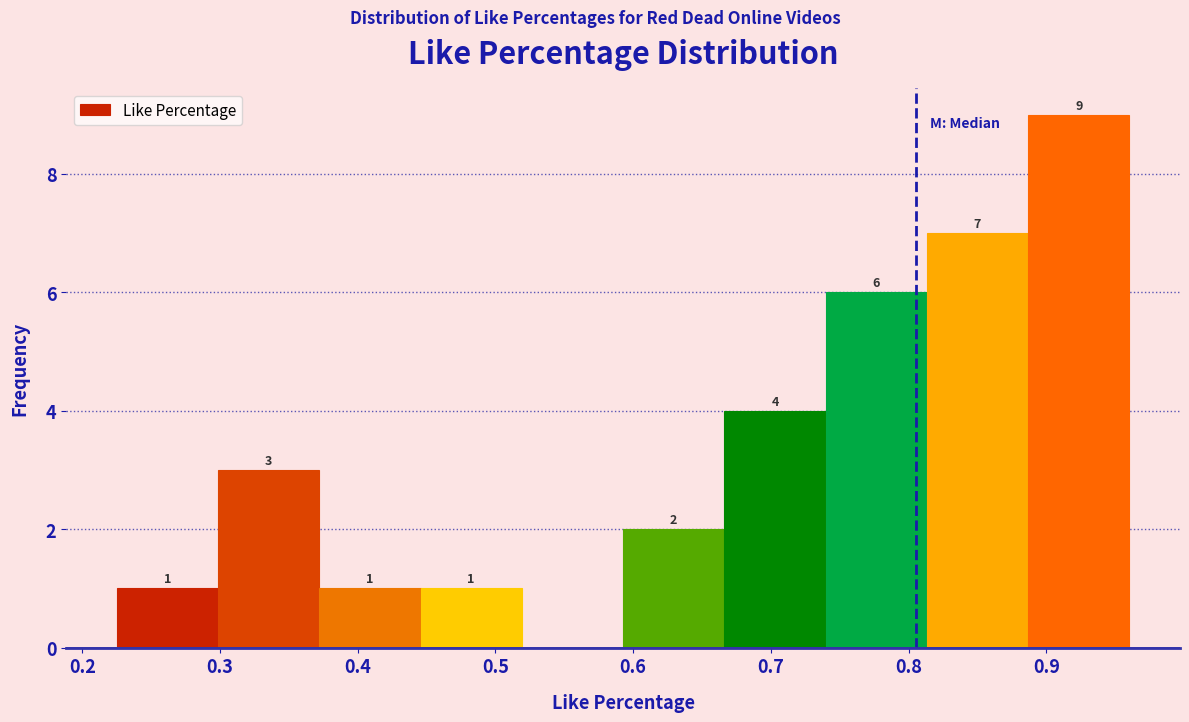

Which range on the x-axis has the tallest bar?

0.89 to 0.96